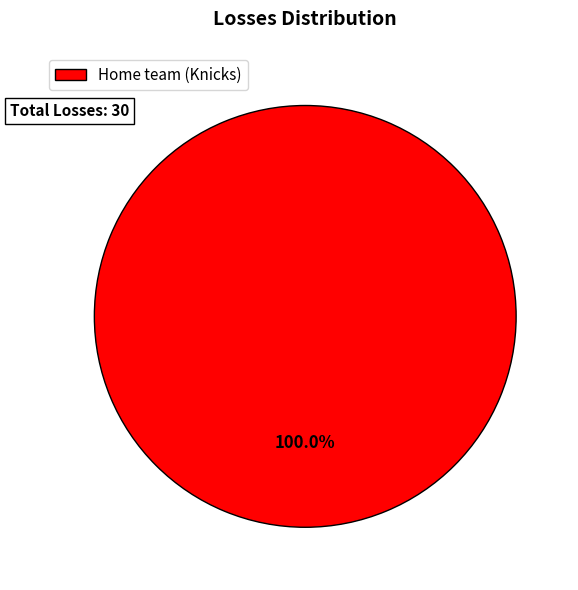

Rank the categories by value from highest to lowest.

Home team (Knicks)